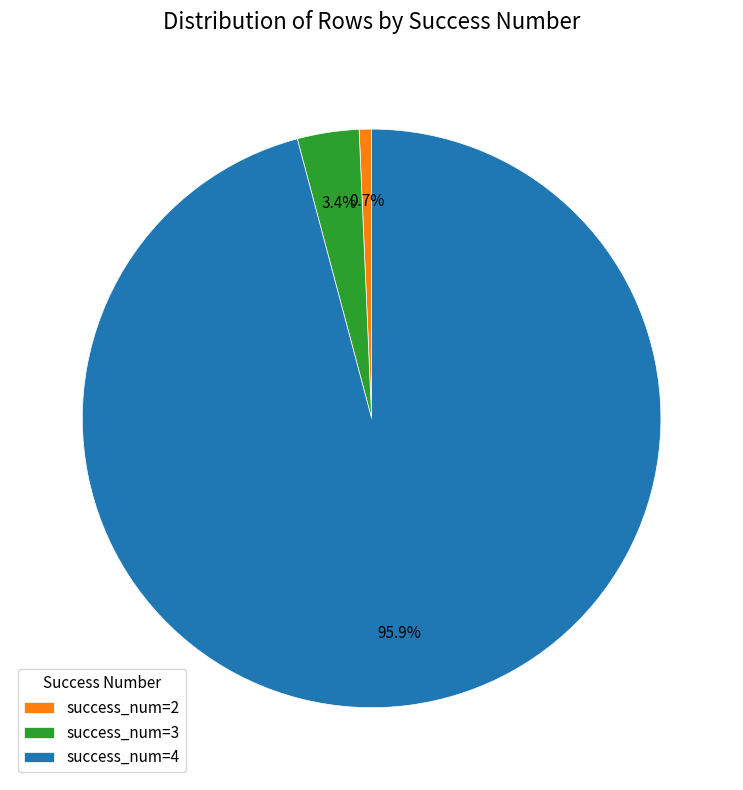

Is the sum of success_num=4 and success_num=3 greater than half?

Yes